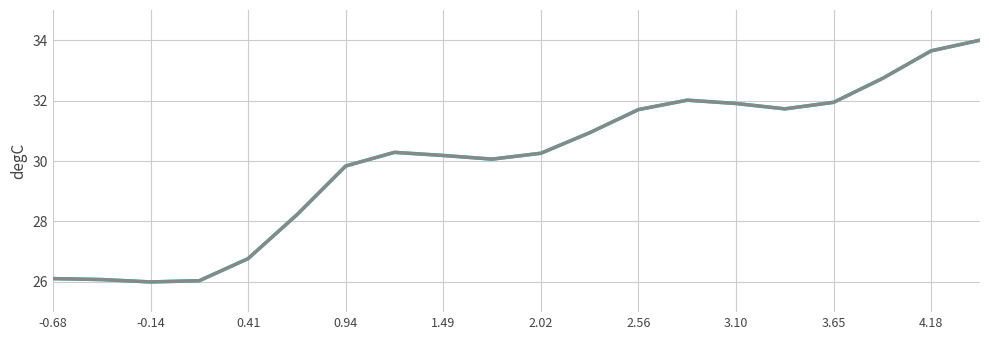

What is the greatest value displayed?

34.0